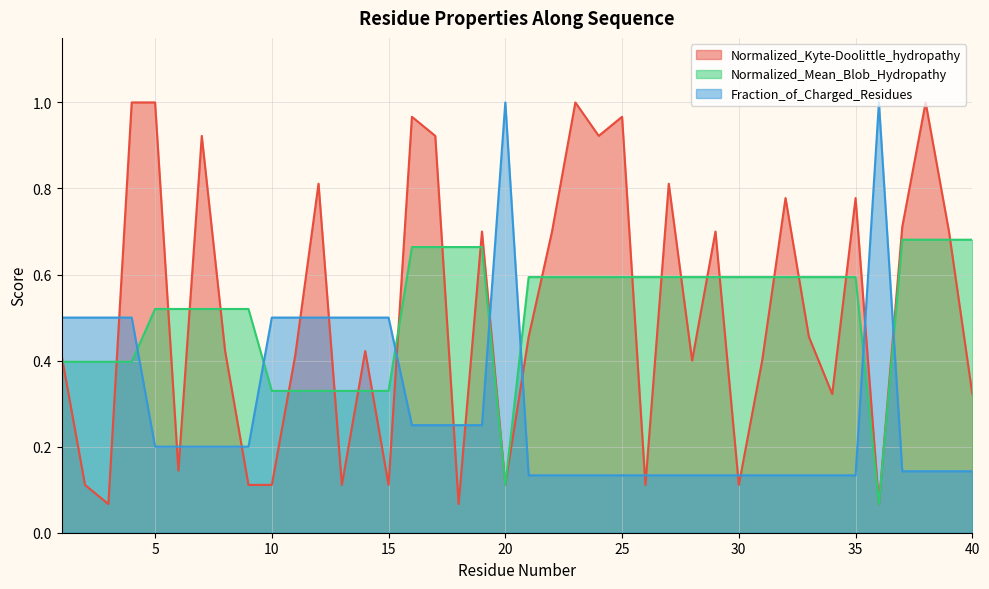

Does the chart display data point markers on the line(s)?

No